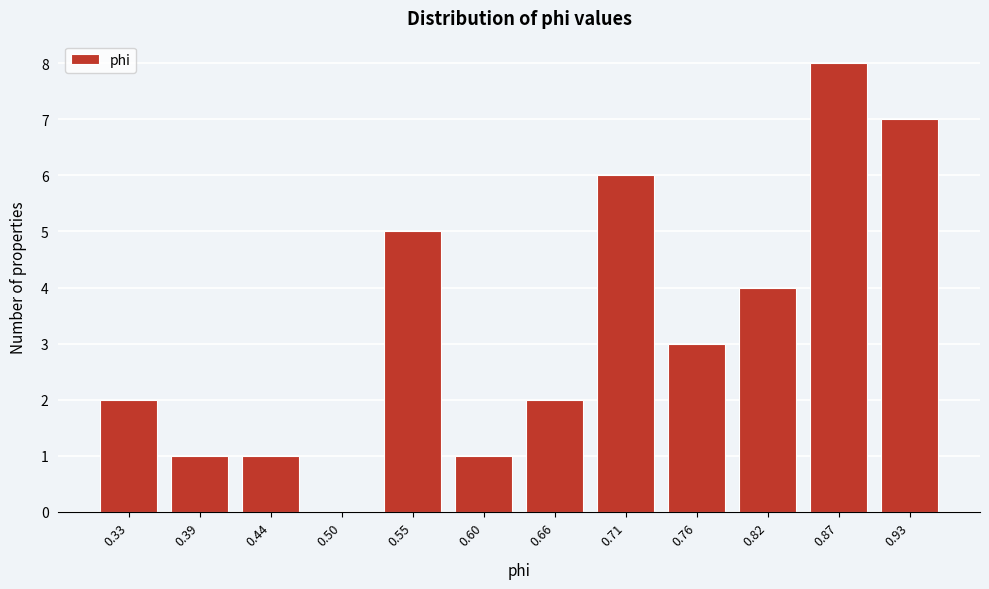

Reading right to left, list all the values displayed in this chart.

0.93=7	0.87=8	0.82=4	0.76=3	0.71=6	0.66=2	0.60=1	0.55=5	0.50=0	0.44=1	0.39=1	0.33=2